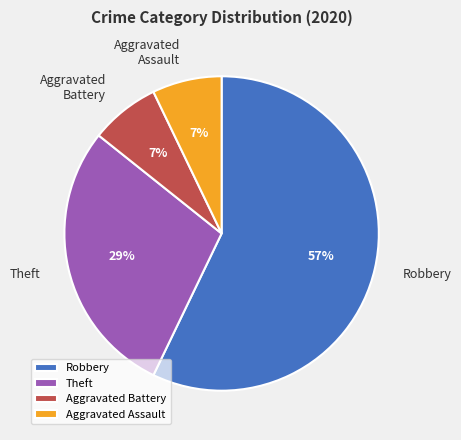

The Theft slice represents 29% of the pie. True or false?

True